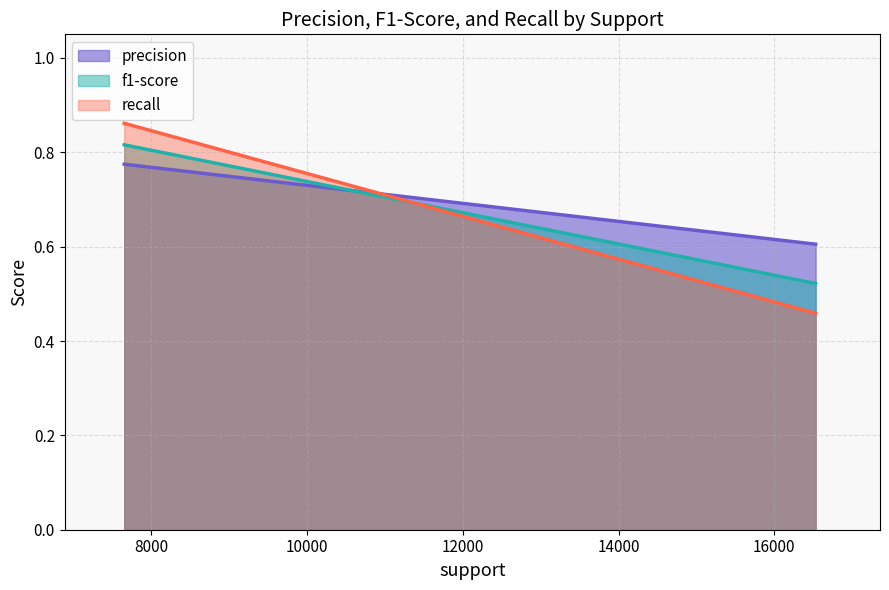

Count the precision values in the range 0 to 1.

2